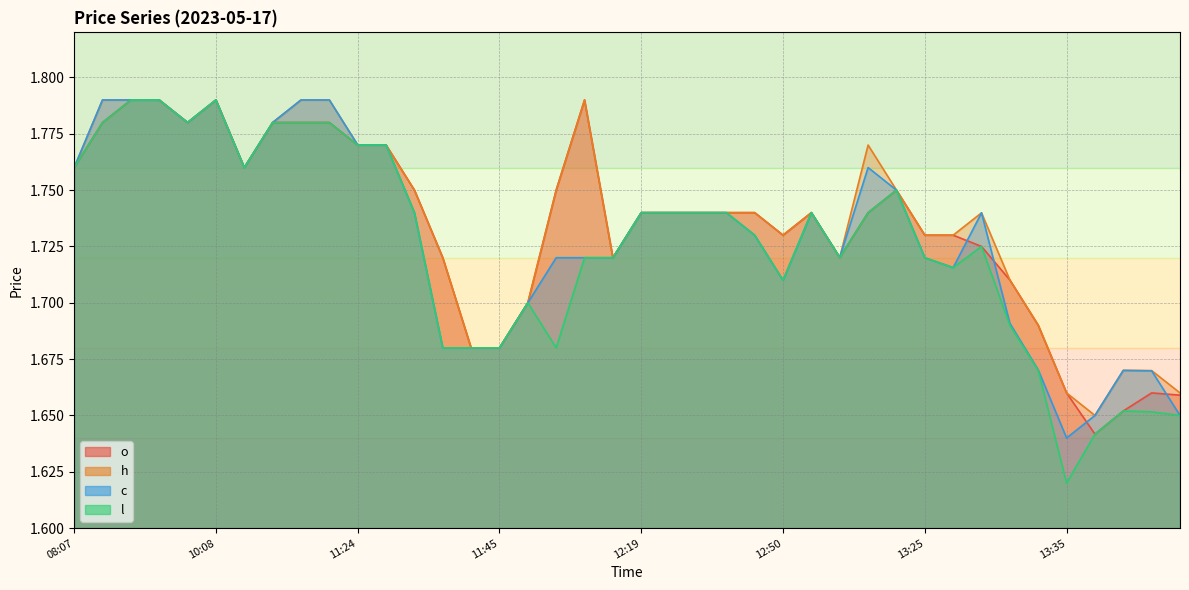

What is the label of the 23rd point from the right?

12:00